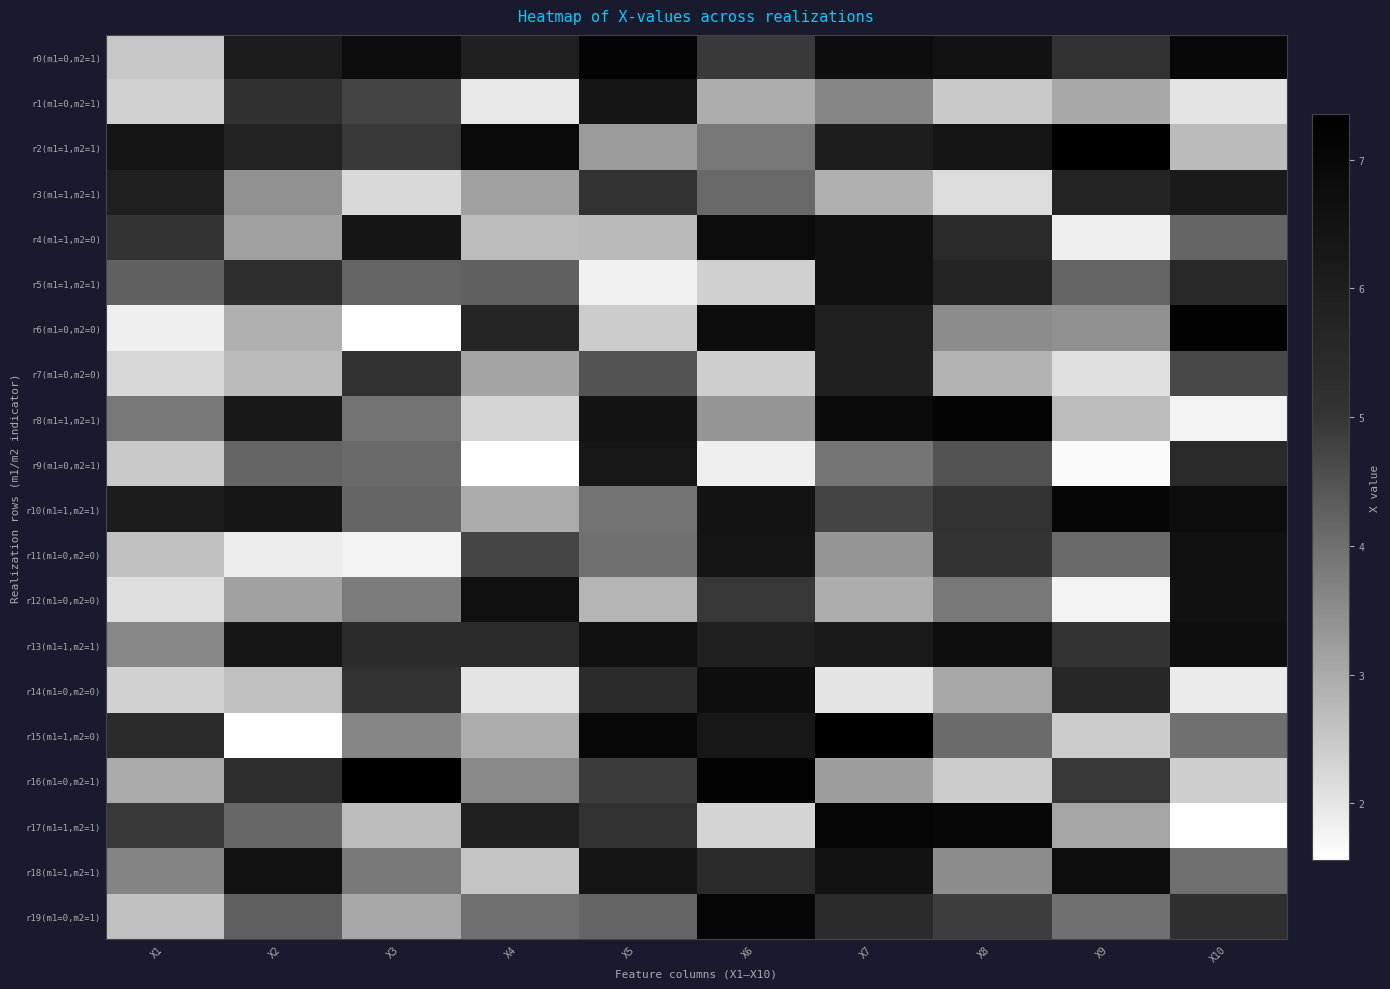

Reading left to right, transcribe all the data shown in this chart.

r0(m1=0,m2=1): X1=2.5	X2=6.1	X3=6.8	X4=5.8	X5=7.2	X6=4.9	X7=6.7	X8=6.5	X9=5.1	X10=7.0
r1(m1=0,m2=1): X1=2.4	X2=5.1	X3=4.7	X4=1.9	X5=6.4	X6=3.0	X7=3.6	X8=2.5	X9=3.0	X10=2.0
r2(m1=1,m2=1): X1=6.4	X2=5.8	X3=4.9	X4=6.9	X5=3.3	X6=3.8	X7=6.0	X8=6.4	X9=7.3	X10=2.7
r3(m1=1,m2=1): X1=5.9	X2=3.4	X3=2.2	X4=3.1	X5=5.1	X6=4.1	X7=2.9	X8=2.2	X9=5.7	X10=6.2
r4(m1=1,m2=0): X1=5.0	X2=3.2	X3=6.4	X4=2.7	X5=2.7	X6=6.8	X7=6.6	X8=5.4	X9=1.8	X10=4.2
r5(m1=1,m2=1): X1=4.2	X2=5.3	X3=4.2	X4=4.3	X5=1.8	X6=2.4	X7=6.6	X8=5.7	X9=4.2	X10=5.5
r6(m1=0,m2=0): X1=1.8	X2=2.9	X3=1.6	X4=5.6	X5=2.4	X6=6.8	X7=5.9	X8=3.5	X9=3.5	X10=7.2
r7(m1=0,m2=0): X1=2.2	X2=2.7	X3=5.1	X4=3.1	X5=4.5	X6=2.4	X7=5.8	X8=2.9	X9=2.1	X10=4.7
r8(m1=1,m2=1): X1=3.9	X2=6.3	X3=3.9	X4=2.3	X5=6.5	X6=3.4	X7=6.9	X8=7.2	X9=2.7	X10=1.8
r9(m1=0,m2=1): X1=2.5	X2=4.2	X3=4.1	X4=1.6	X5=6.3	X6=1.8	X7=3.9	X8=4.5	X9=1.6	X10=5.5
r10(m1=1,m2=1): X1=6.1	X2=6.3	X3=4.2	X4=3.0	X5=3.9	X6=6.5	X7=4.7	X8=5.1	X9=7.0	X10=6.8
r11(m1=0,m2=0): X1=2.6	X2=1.9	X3=1.8	X4=4.7	X5=4.0	X6=6.4	X7=3.4	X8=5.0	X9=4.1	X10=6.6
r12(m1=0,m2=0): X1=2.1	X2=3.2	X3=3.8	X4=6.6	X5=2.8	X6=5.0	X7=2.9	X8=3.8	X9=1.8	X10=6.6
r13(m1=1,m2=1): X1=3.6	X2=6.3	X3=5.4	X4=5.4	X5=6.6	X6=5.9	X7=6.2	X8=6.7	X9=5.0	X10=6.7
r14(m1=0,m2=0): X1=2.4	X2=2.6	X3=5.1	X4=2.0	X5=5.4	X6=6.7	X7=2.0	X8=3.0	X9=5.6	X10=1.9
r15(m1=1,m2=0): X1=5.4	X2=1.6	X3=3.6	X4=3.0	X5=7.0	X6=6.3	X7=7.4	X8=4.1	X9=2.4	X10=4.0
r16(m1=0,m2=1): X1=3.0	X2=5.3	X3=7.4	X4=3.6	X5=4.9	X6=7.2	X7=3.2	X8=2.5	X9=5.0	X10=2.4
r17(m1=1,m2=1): X1=4.9	X2=4.2	X3=2.7	X4=6.0	X5=5.1	X6=2.3	X7=7.1	X8=7.0	X9=3.1	X10=1.6
r18(m1=1,m2=1): X1=3.7	X2=6.5	X3=3.8	X4=2.5	X5=6.4	X6=5.4	X7=6.5	X8=3.5	X9=6.7	X10=4.0
r19(m1=0,m2=1): X1=2.6	X2=4.3	X3=3.0	X4=4.0	X5=4.2	X6=7.1	X7=5.4	X8=4.8	X9=4.0	X10=5.2